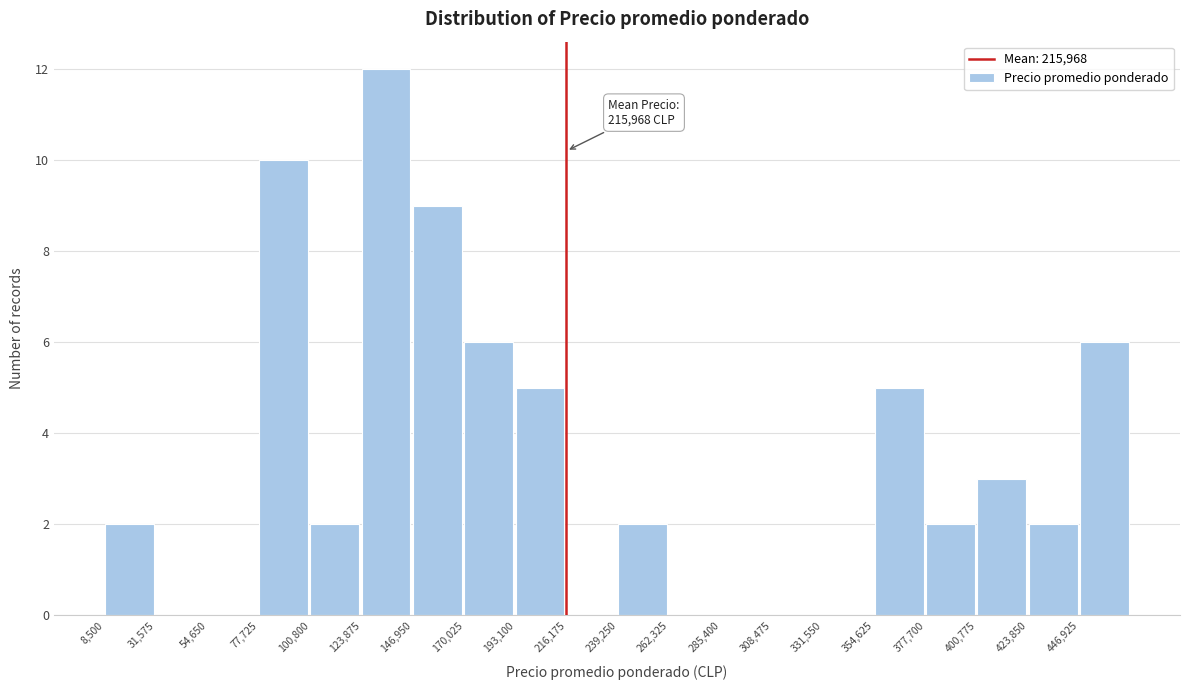

Which range on the x-axis has the tallest bar?

125000 to 145000